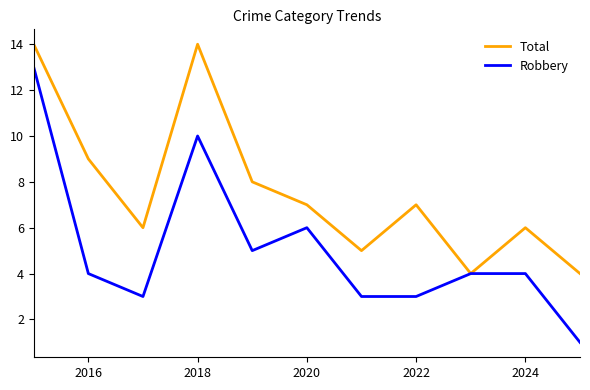

How many series are shown in this chart?

2